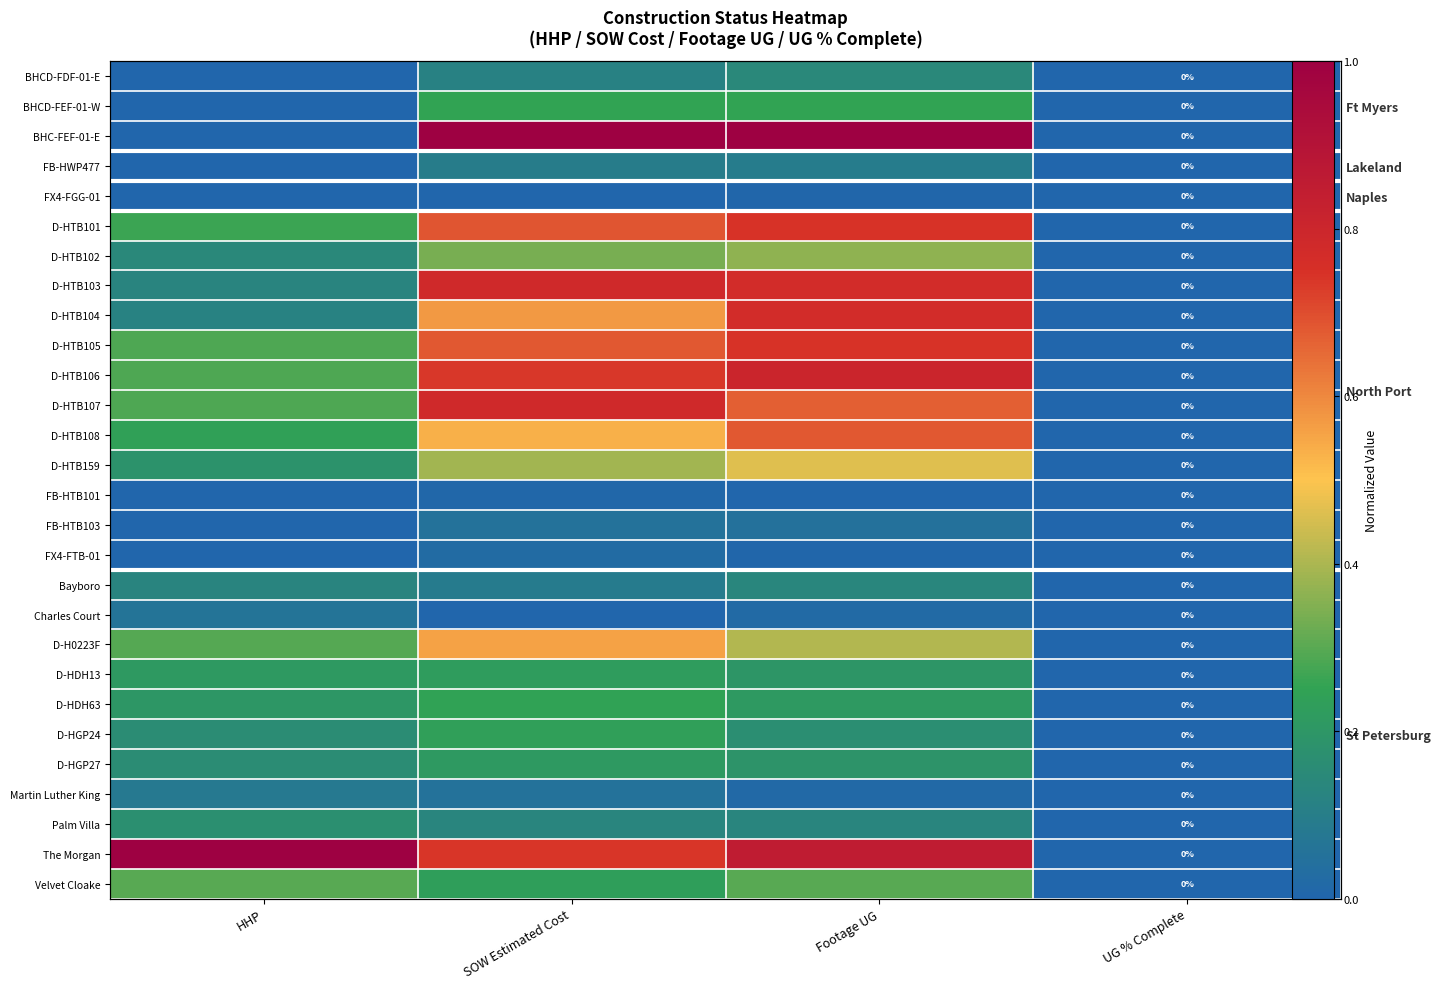

Rank the series at SOW Estimated Cost from highest to lowest value.

BHC-FEF-01-E, D-HTB107, D-HTB103, The Morgan, D-HTB106, D-HTB101, D-HTB105, D-HTB104, D-H0223F, D-HTB108, D-HTB159, D-HTB102, BHCD-FEF-01-W, D-HDH63, D-HGP24, Velvet Cloake, D-HDH13, D-HGP27, Palm Villa, BHCD-FDF-01-E, FB-HWP477, Bayboro, Martin Luther King, FB-HTB103, FX4-FTB-01, FB-HTB101, Charles Court, FX4-FGG-01